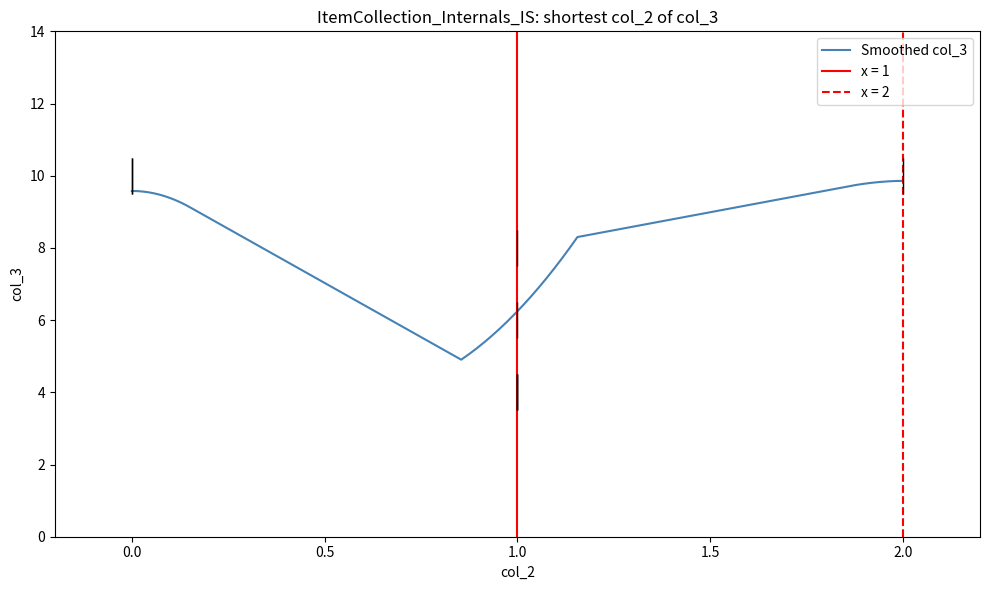

What is the lowest value of the Smoothed col_3 series?

4.9